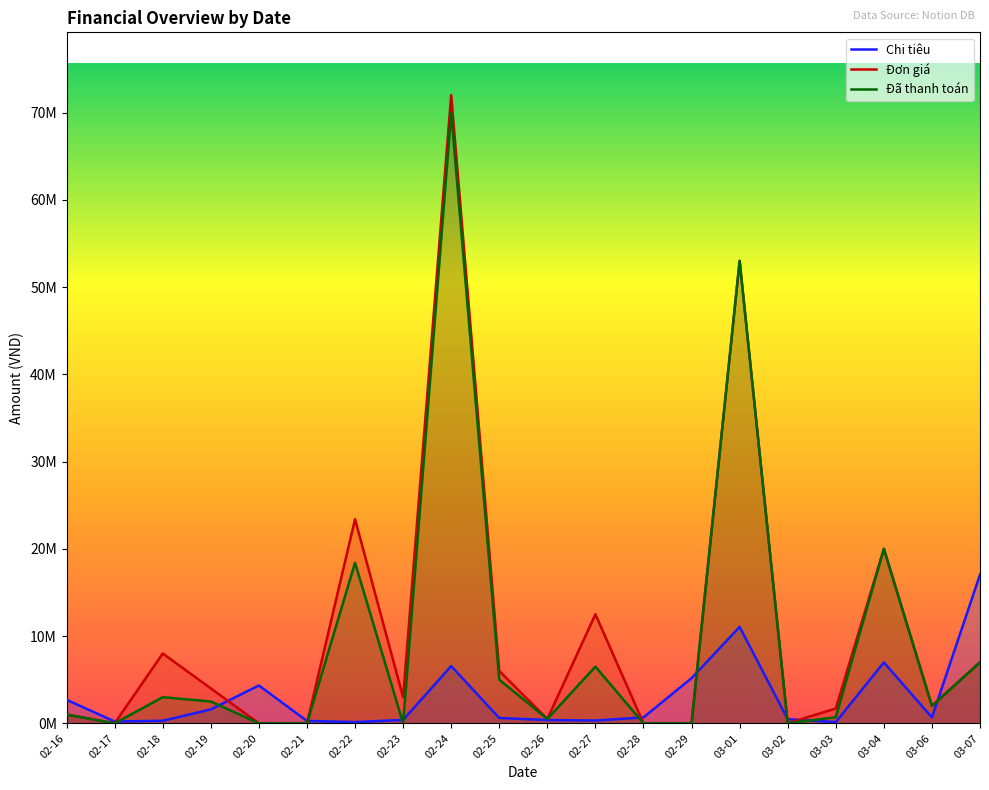

What is the approximate value of Chi tiêu at 03-07, to the nearest 100?

17042000